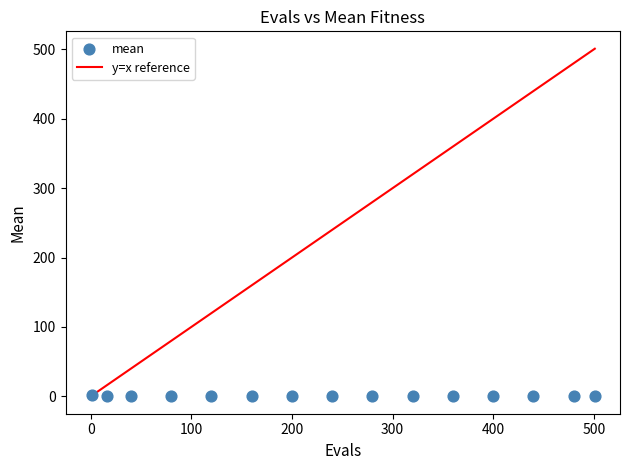

What is the range of Y values (max minus min)?

1.5